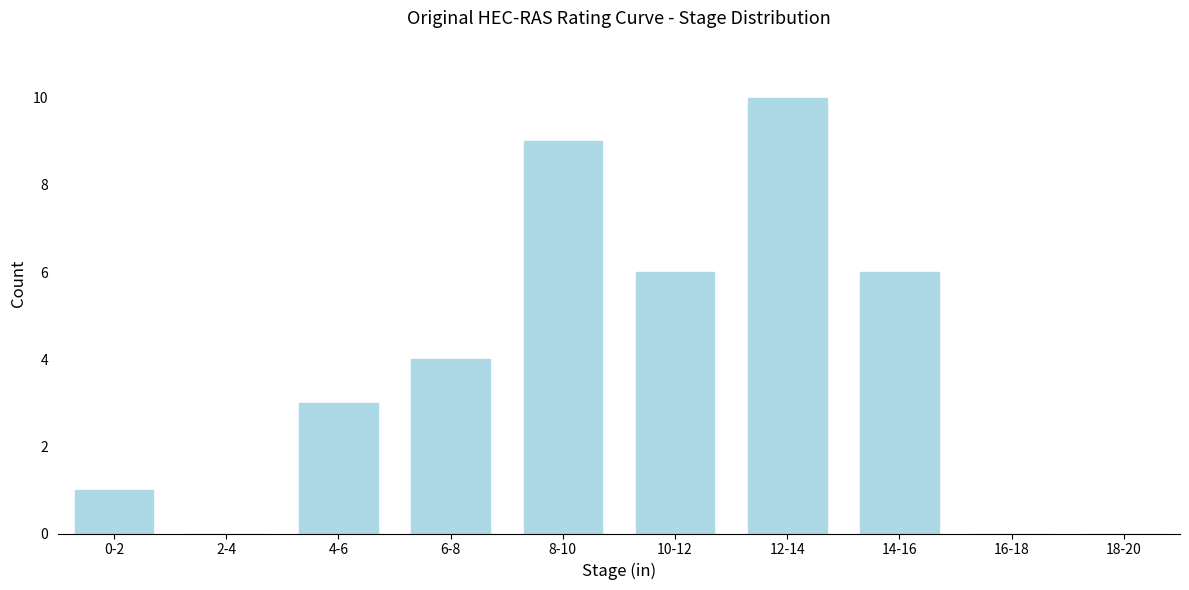

Reading left to right, transcribe all the data shown in this chart.

0-2=1	2-4=0	4-6=3	6-8=4	8-10=9	10-12=6	12-14=10	14-16=6	16-18=0	18-20=0